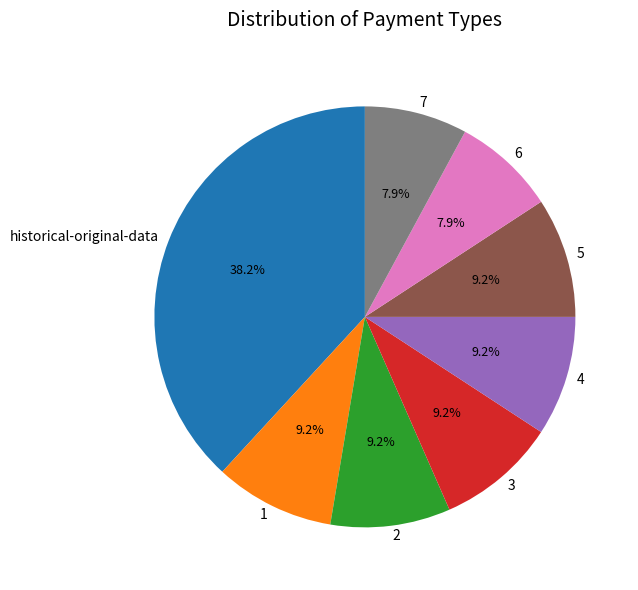

The historical-original-data slice represents 38% of the pie. True or false?

True